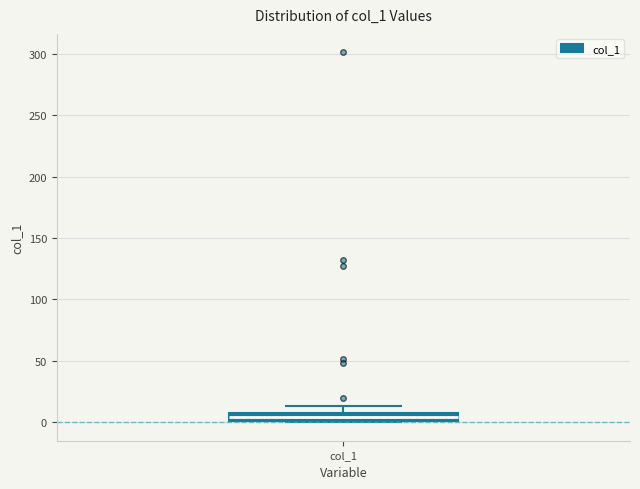

Where is the upper edge of the box for col_1 on the y-axis? The values are not printed on the chart, so give them approximately, as read against the axis.

10